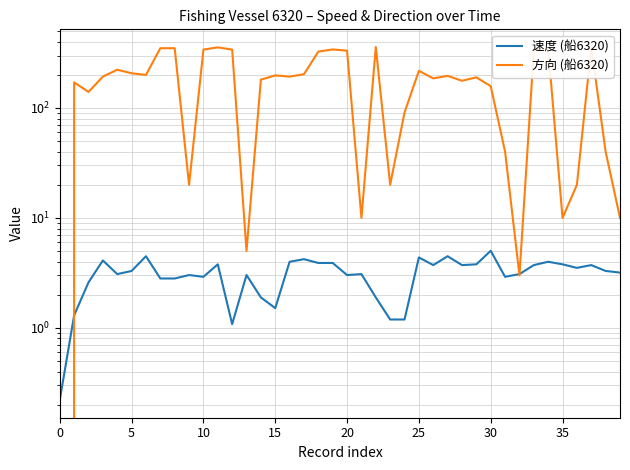

What is the sum of all 方向 (船6320) values?

7431.0